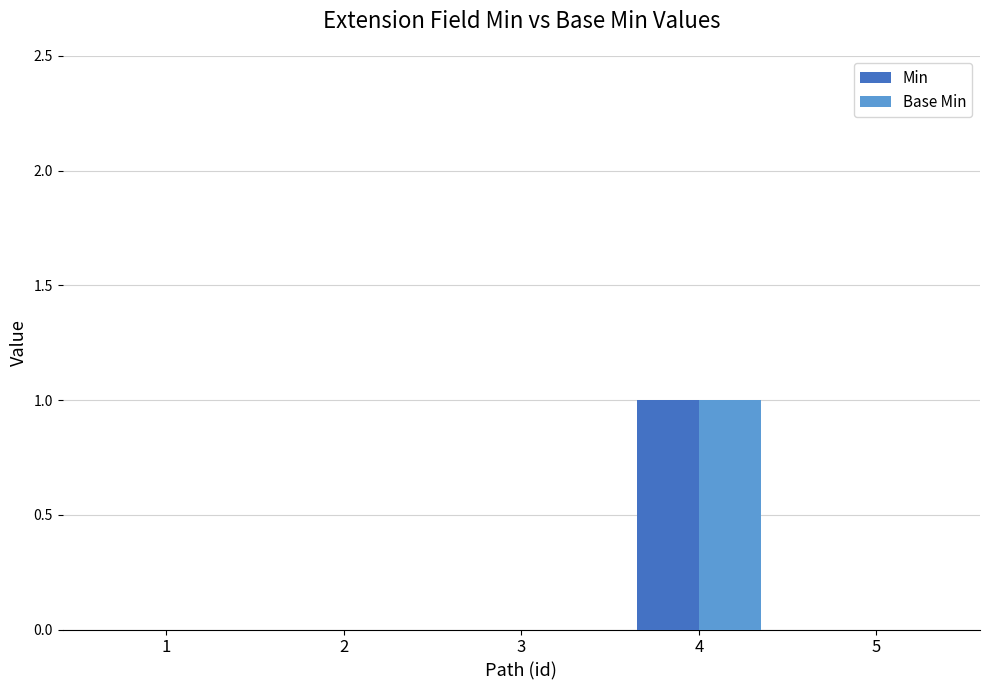

Reading left to right, what are all the values shown in this chart?

Min: 0	0	0	1	0
Base Min: 0	0	0	1	0